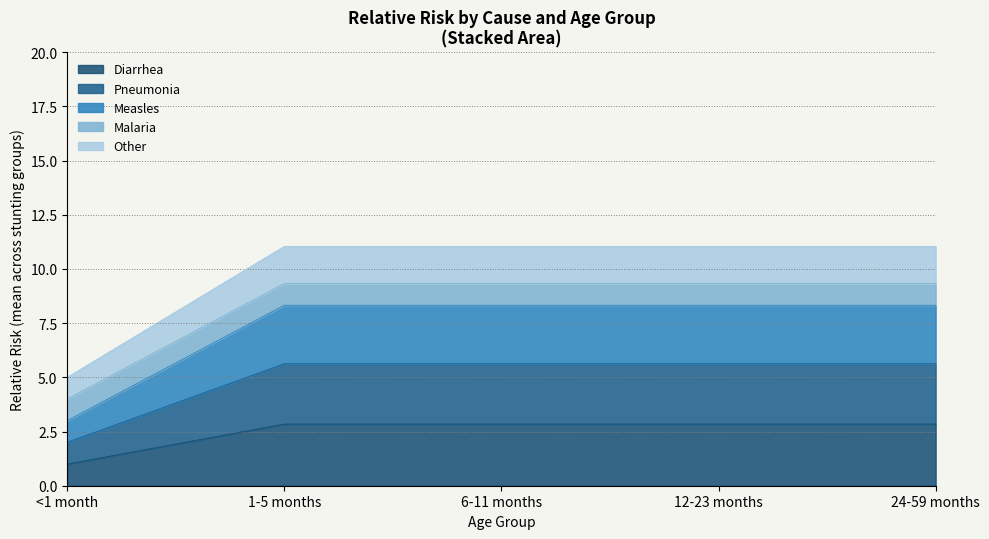

Does the chart display data point markers on the line(s)?

No